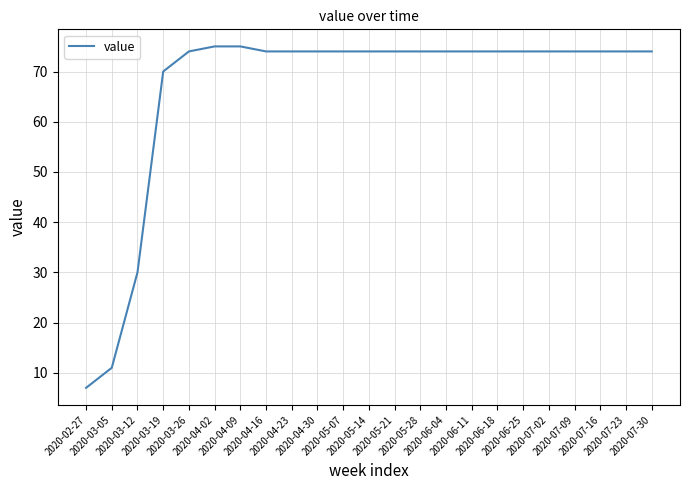

Reading left to right, transcribe all the data shown in this chart.

7	11	30	70	74	75	75	74	74	74	74	74	74	74	74	74	74	74	74	74	74	74	74